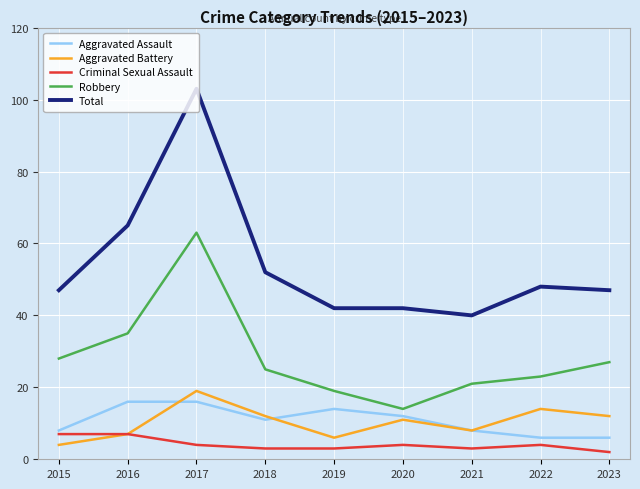

What is the approximate value of Criminal Sexual Assault at 2021?

3